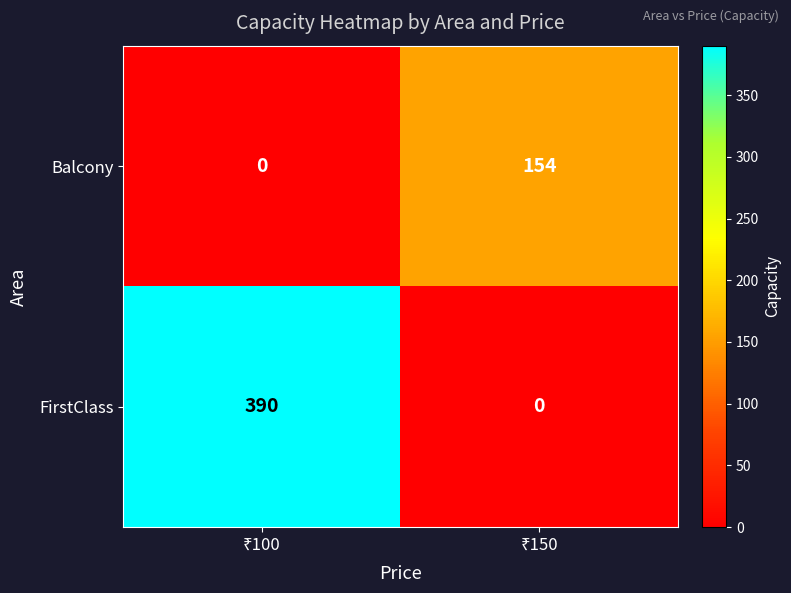

Which series has the largest total across all categories?

FirstClass